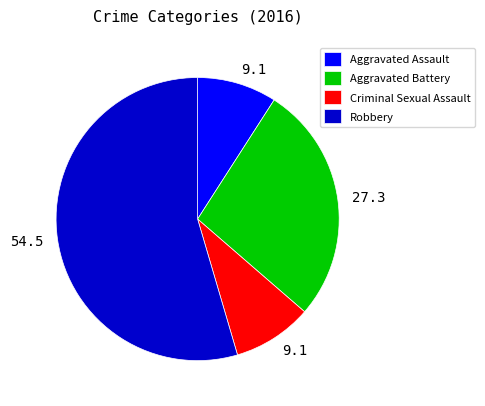

Which slice is the largest?

Robbery